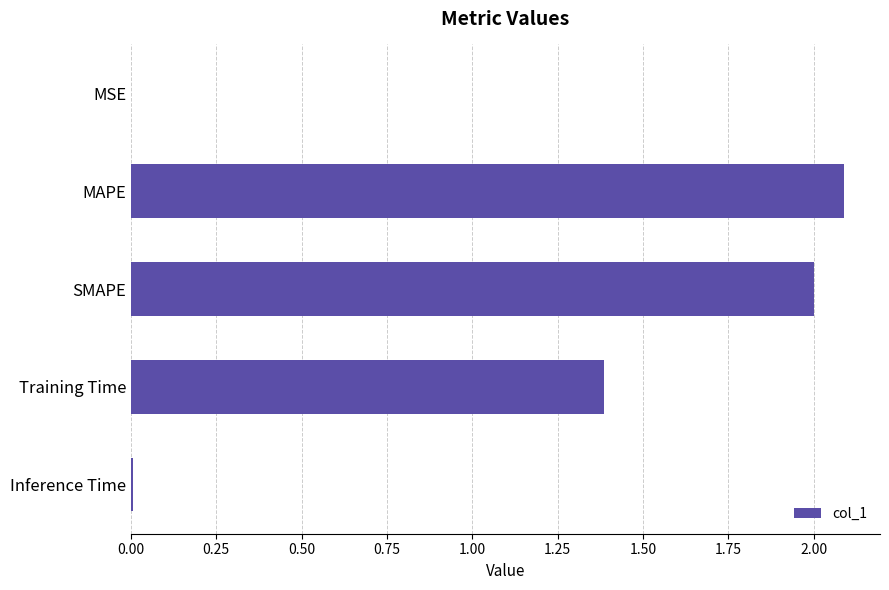

Read the value at SMAPE.

2.0